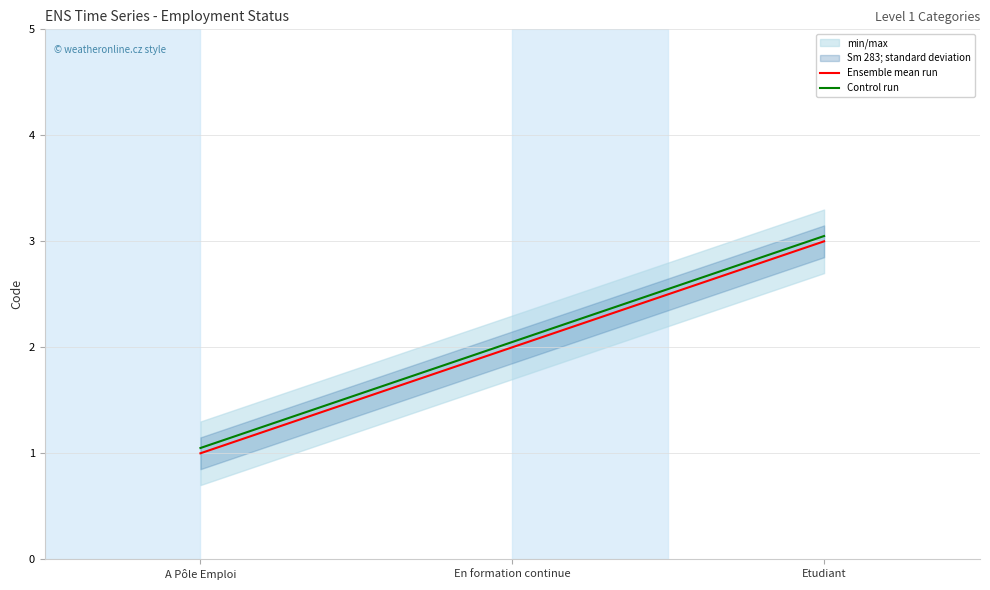

What is the difference between the maximum and minimum values in the Control run series?

2.0